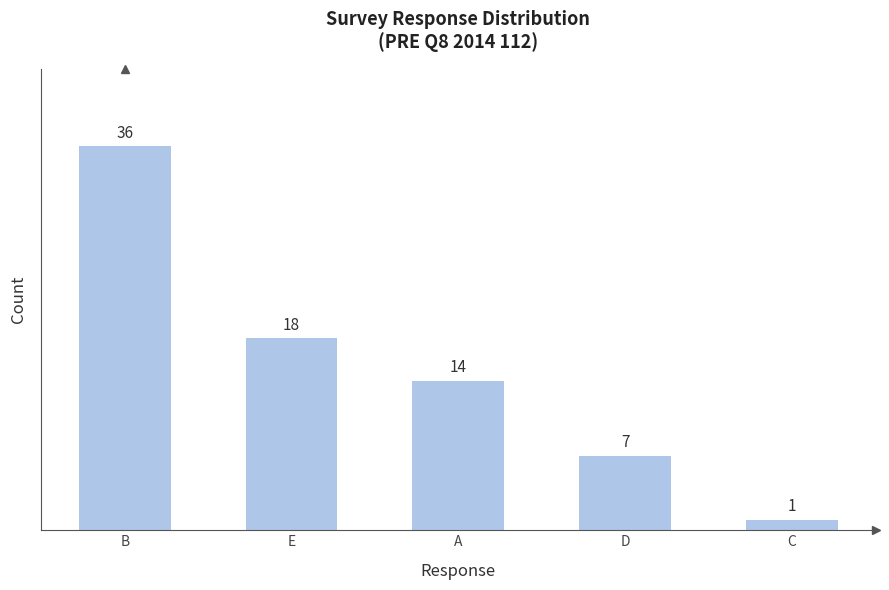

The value at E is 4. True or false?

False